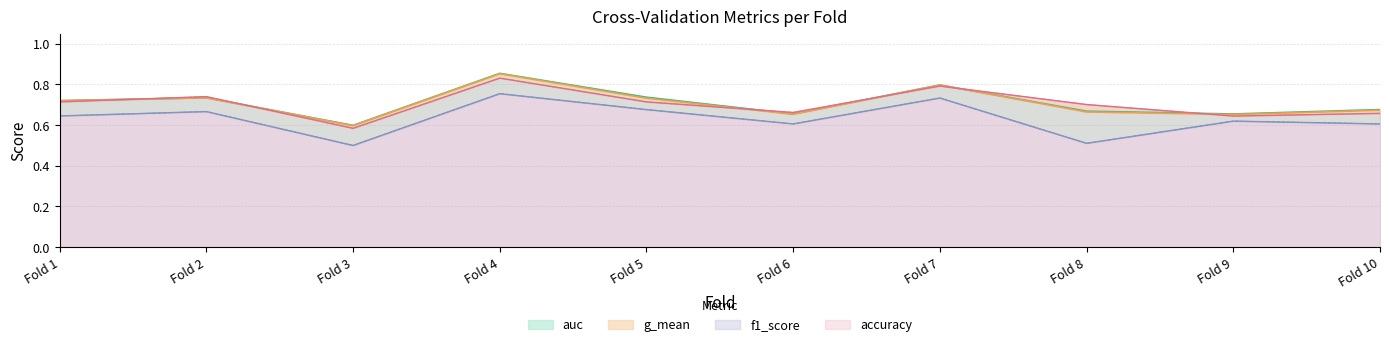

Reading left to right, transcribe all the data shown in this chart.

accuracy: 0.7	0.7	0.6	0.8	0.7	0.7	0.8	0.7	0.6	0.7
auc: 0.7	0.7	0.6	0.9	0.7	0.7	0.8	0.7	0.7	0.7
f1_score: 0.6	0.7	0.5	0.8	0.7	0.6	0.7	0.5	0.6	0.6
g_mean: 0.7	0.7	0.6	0.9	0.7	0.7	0.8	0.7	0.7	0.7